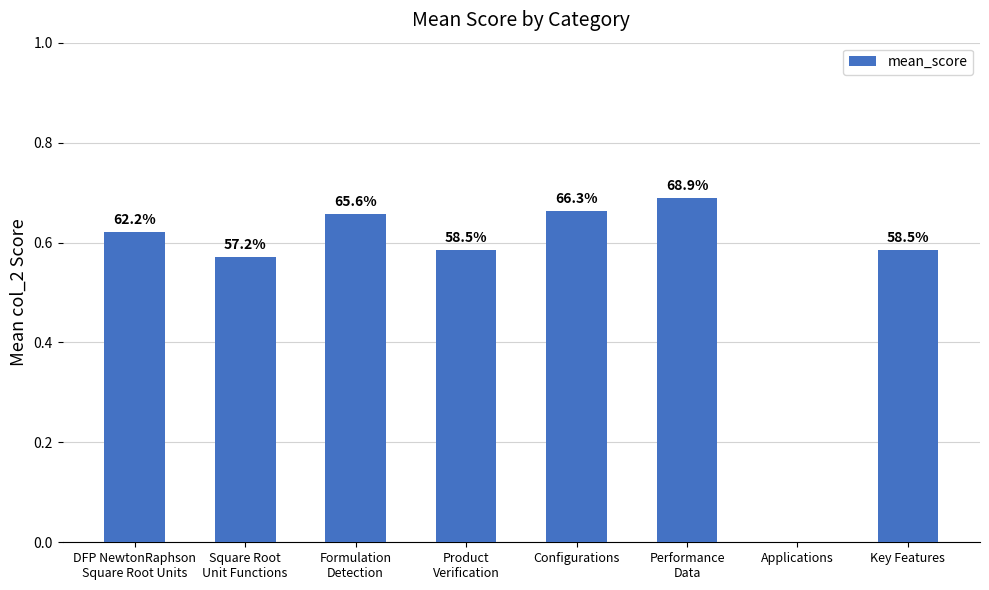

Which label corresponds to the smallest value in the chart?

Applications